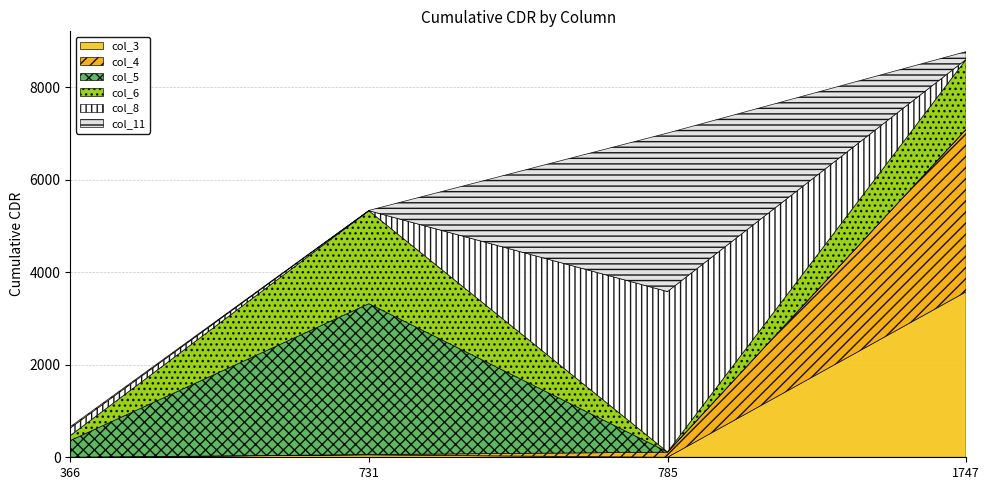

What is the sum of all col_4 values?

3629